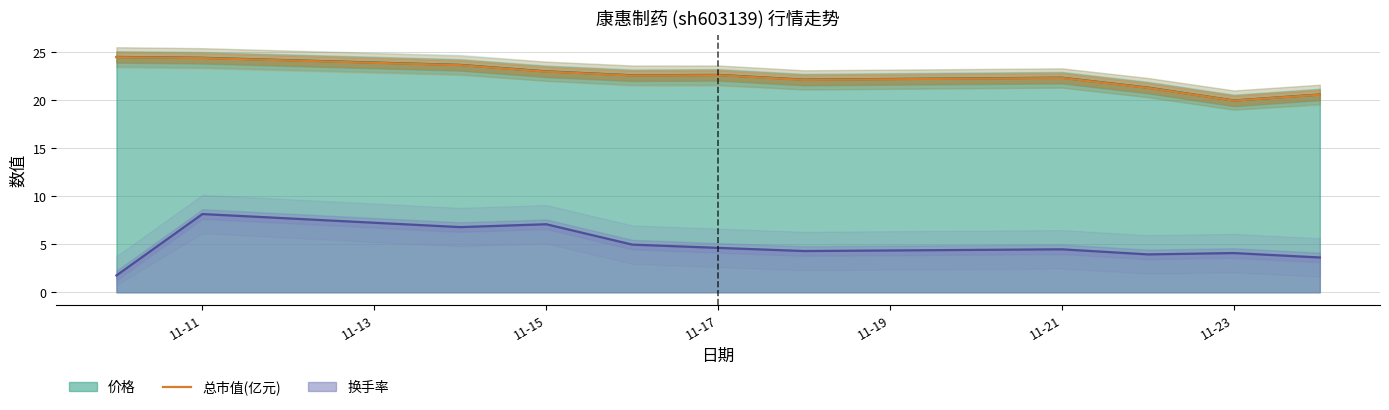

What value does the 总市值(亿元) series have at 11-17?

22.6